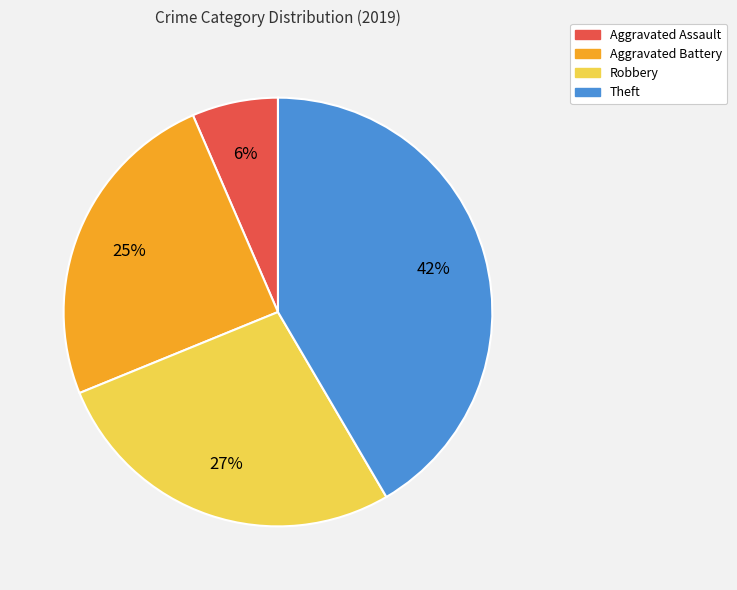

Which category has the biggest portion of the pie?

Theft